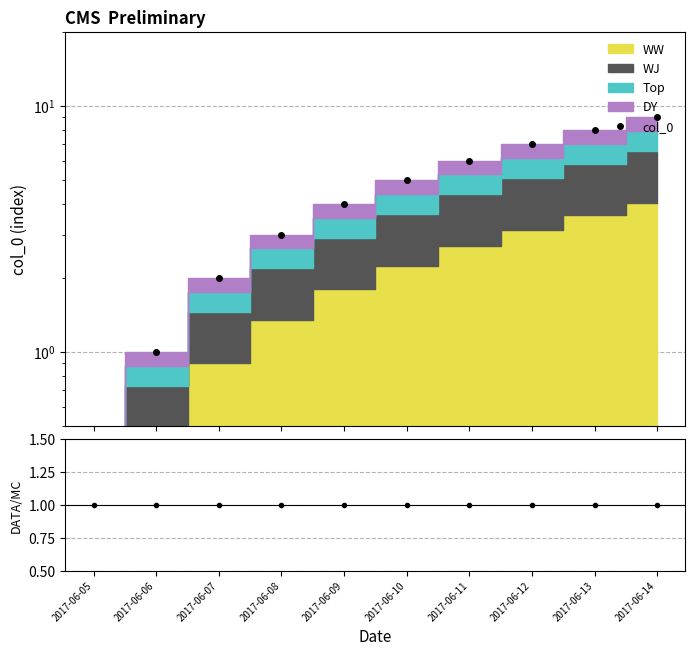

Is the value of col_0 / stack at 2017-06-10 greater than the value of col_0 at 2017-06-08?

No